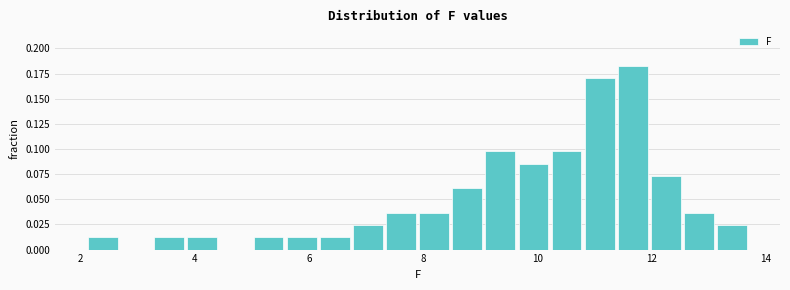

Read against the x-axis, roughly where is the centre of the tallest bar?

11.6